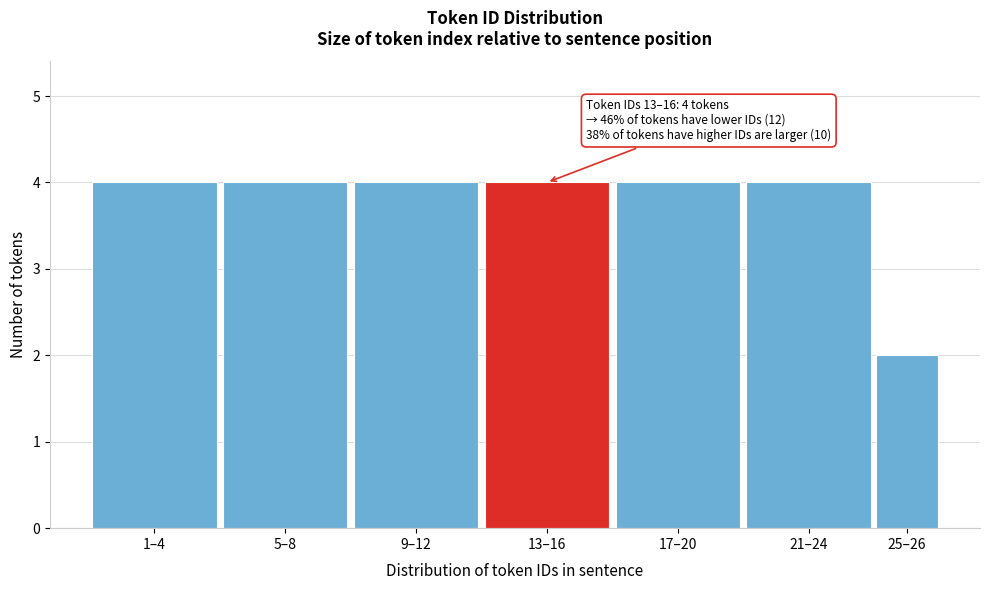

Reading right to left, what are all the values shown in this chart?

2	4	4	4	4	4	4